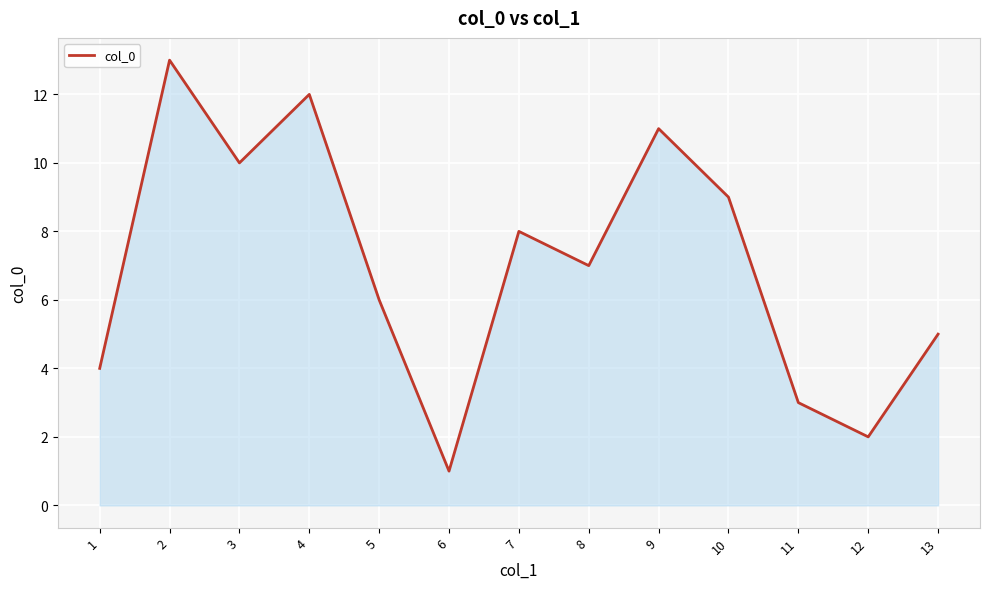

What is the difference between the maximum and minimum values?

12